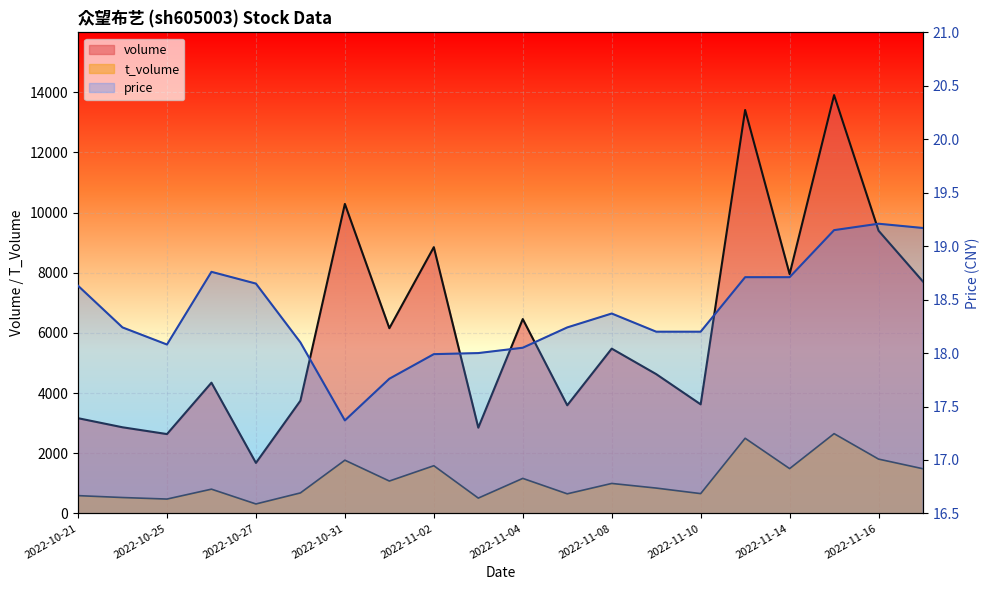

Which series changed the most between 2022-11-04 and 2022-11-07?

volume